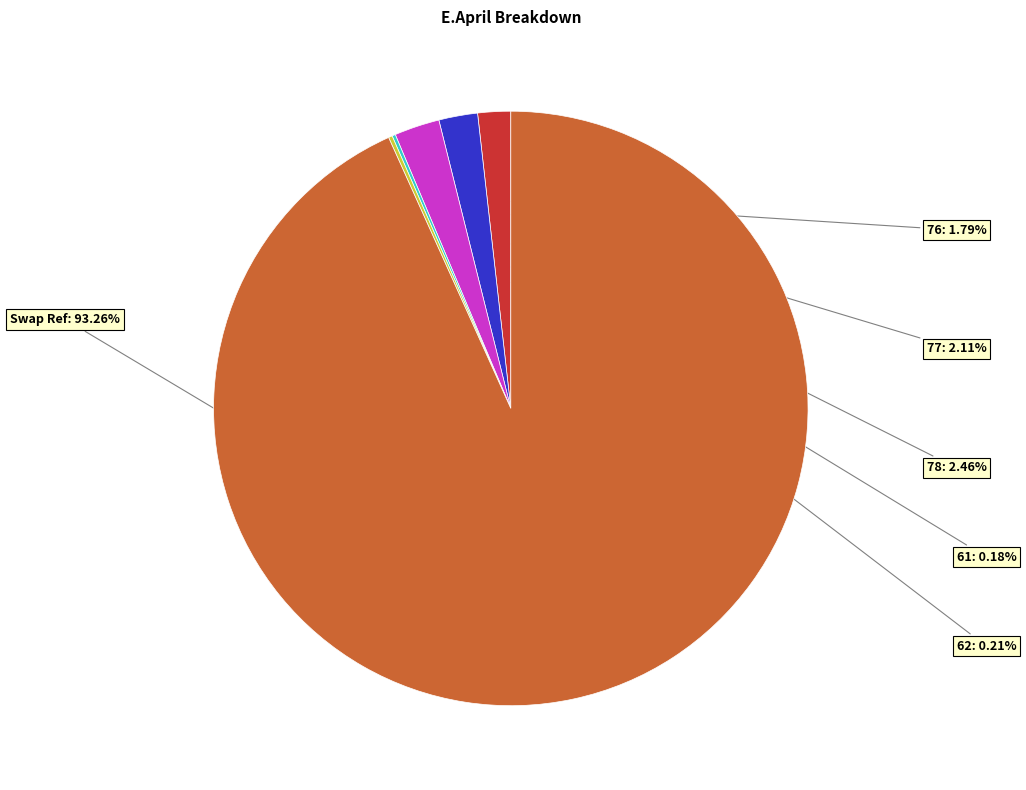

Is there a majority slice in this chart?

Yes